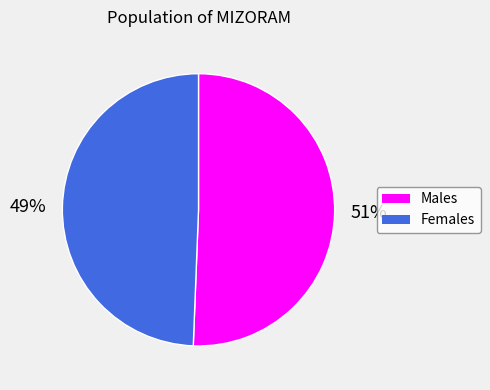

What percentage is the Females slice, to the nearest percent?

49%